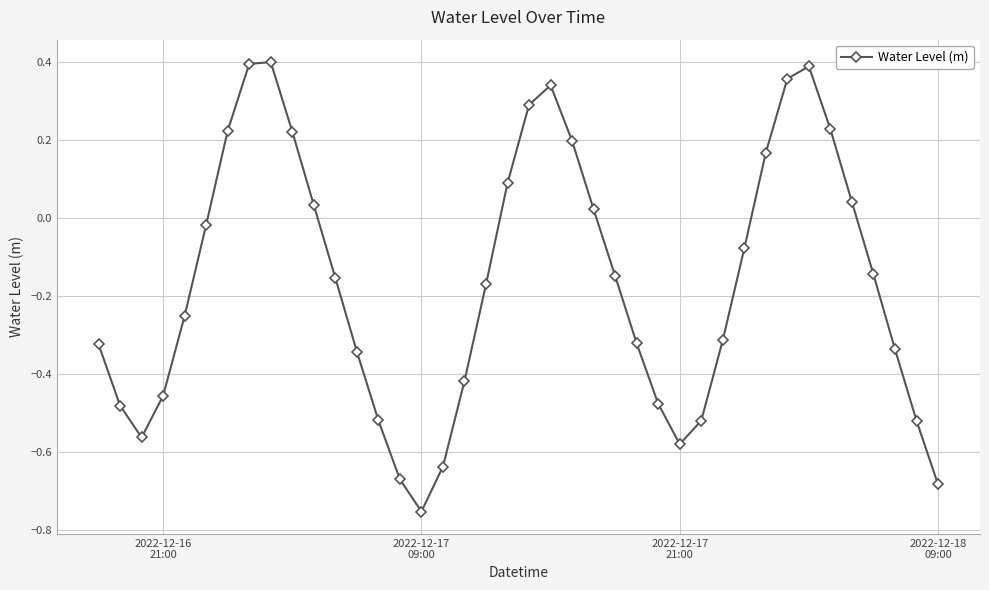

Is this an area chart (filled region under the line)?

No